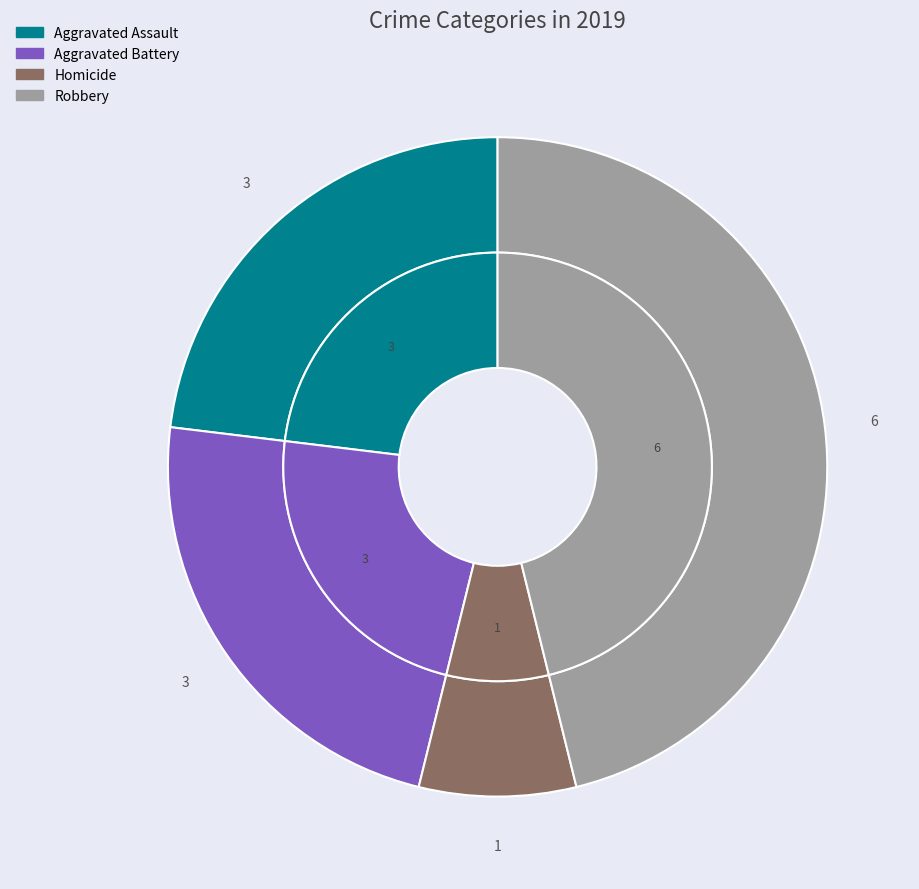

Which has a higher value, Aggravated Battery or Aggravated Assault?

Aggravated Battery